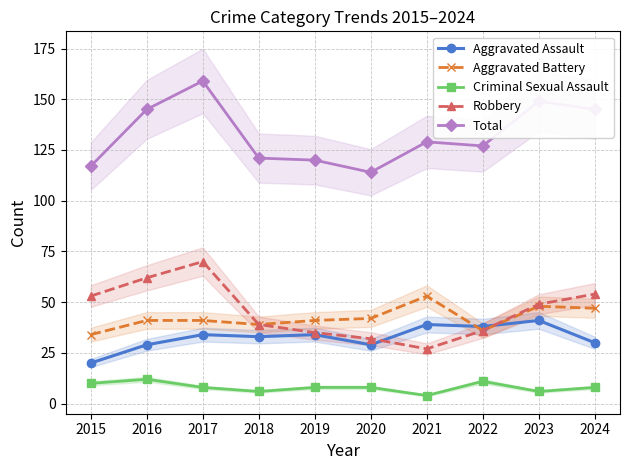

Reading left to right, extract all data points from this chart.

Aggravated Assault: 2015=20	2016=29	2017=34	2018=33	2019=34	2020=29	2021=39	2022=38	2023=41	2024=30
Aggravated Battery: 2015=34	2016=41	2017=41	2018=39	2019=41	2020=42	2021=53	2022=36	2023=48	2024=47
Criminal Sexual Assault: 2015=10	2016=12	2017=8	2018=6	2019=8	2020=8	2021=4	2022=11	2023=6	2024=8
Robbery: 2015=53	2016=62	2017=70	2018=39	2019=35	2020=32	2021=27	2022=36	2023=49	2024=54
Total: 2015=117	2016=145	2017=159	2018=121	2019=120	2020=114	2021=129	2022=127	2023=149	2024=145